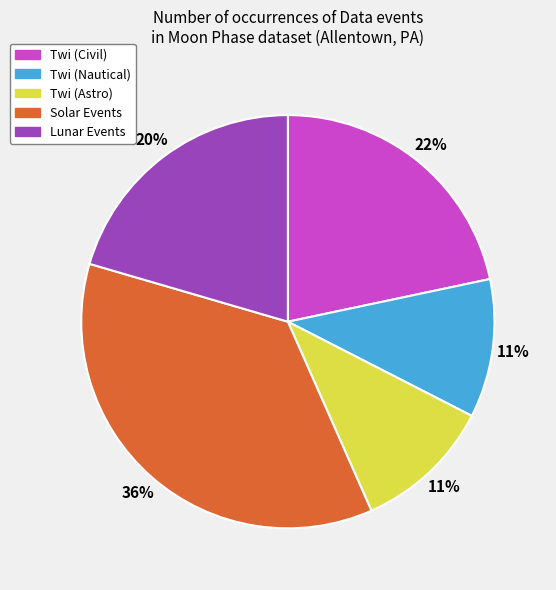

What is the largest slice in the pie chart?

Solar Events